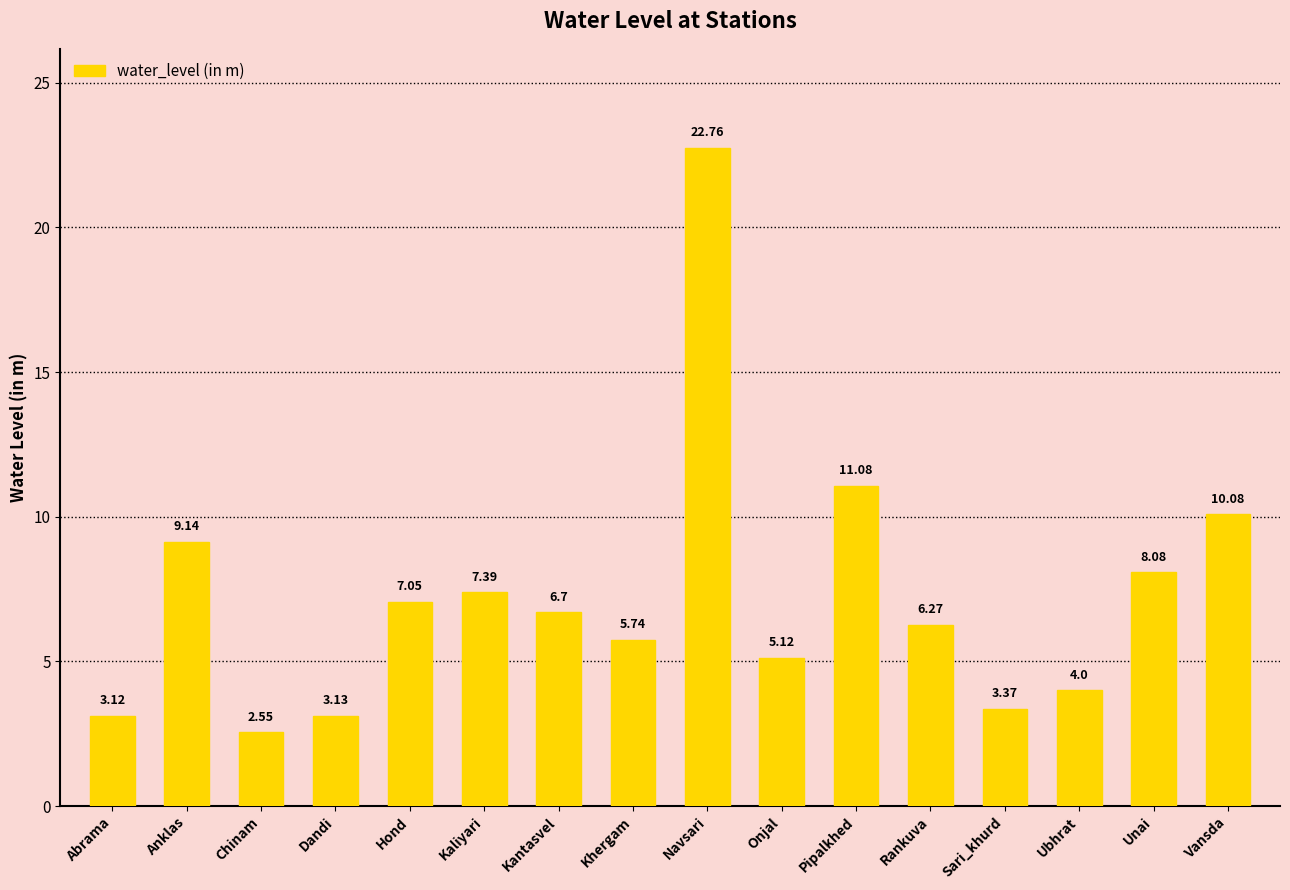

What is the label of the 15th bar from the right?

Anklas